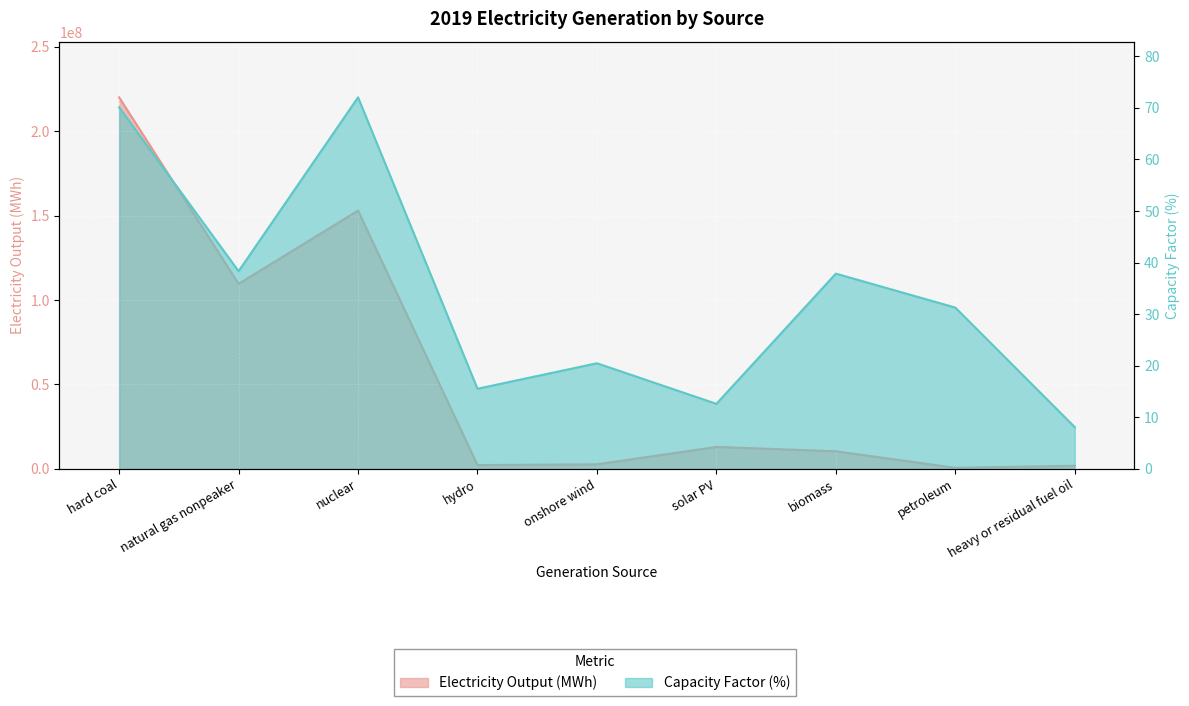

The value of Electricity Output (MWh) at nuclear is 153022674.5. True or false?

True